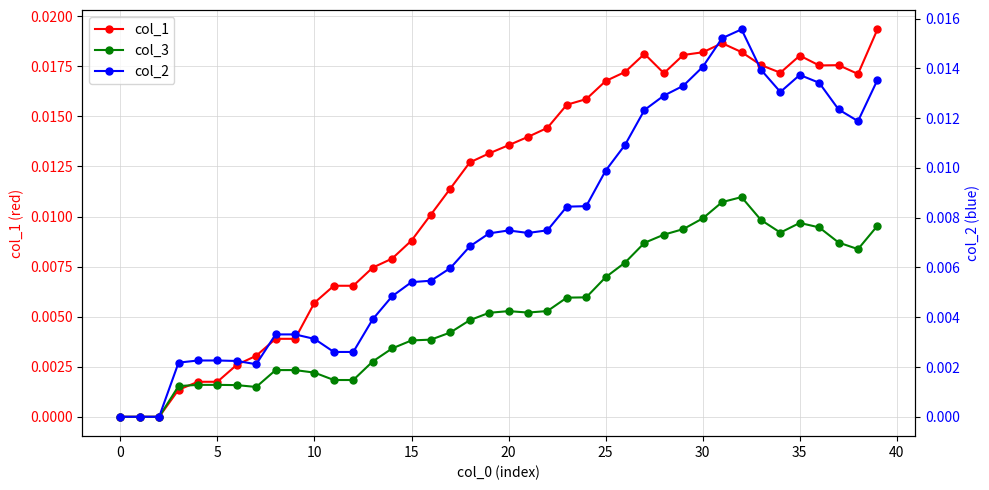

Is the value of col_1 at −5 greater than the value of col_3 at 40?

No